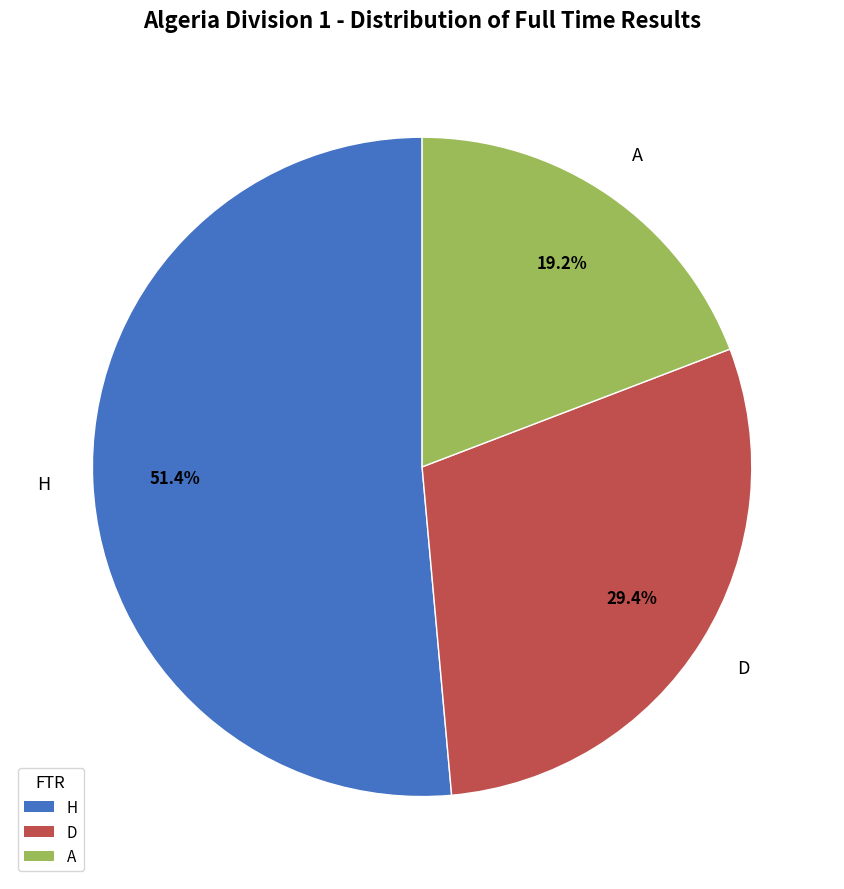

How many slices are in this pie chart?

3